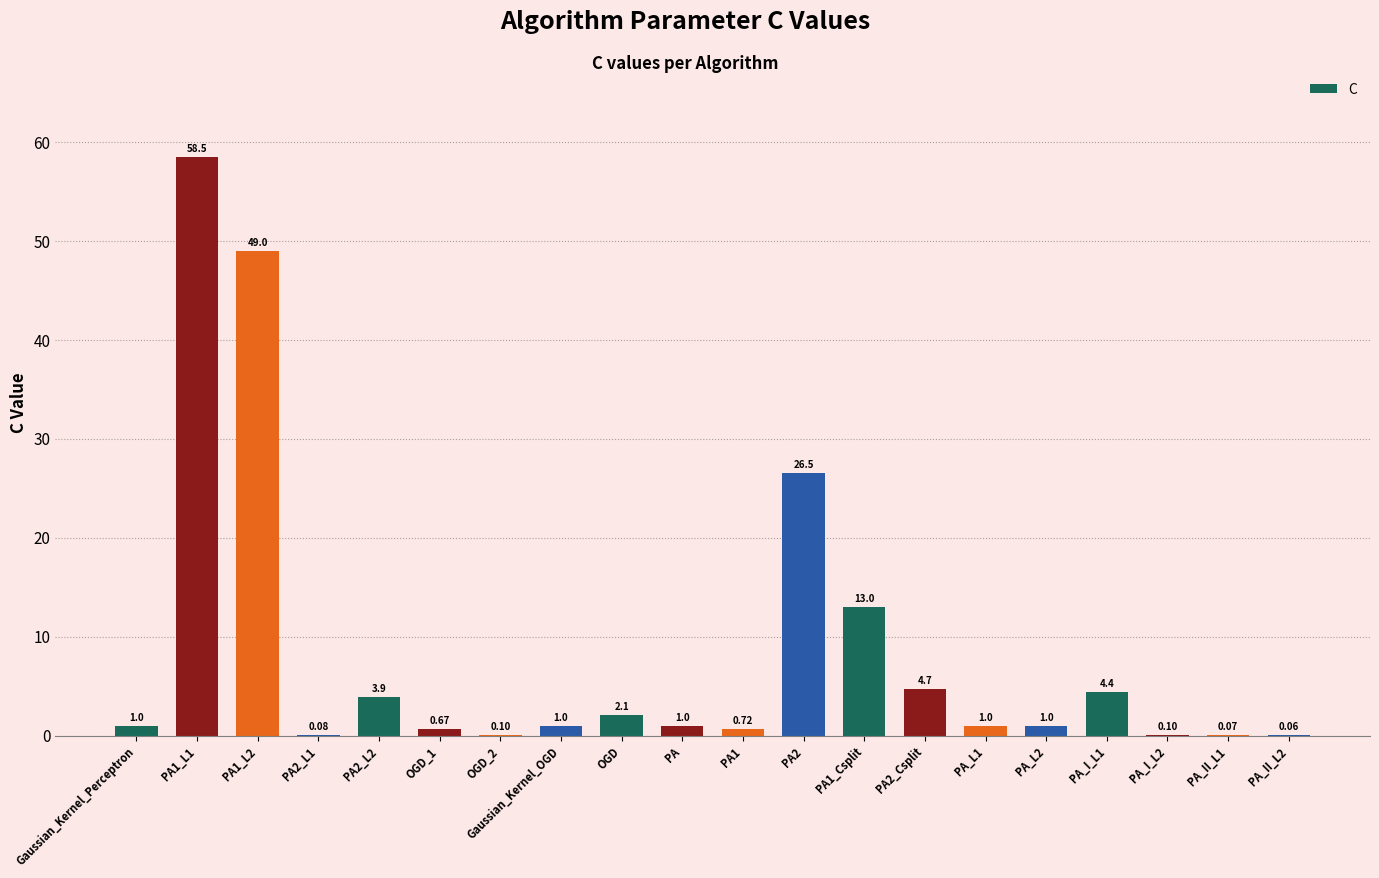

Approximately how many times larger is the value at OGD_1 compared to OGD?

0.3